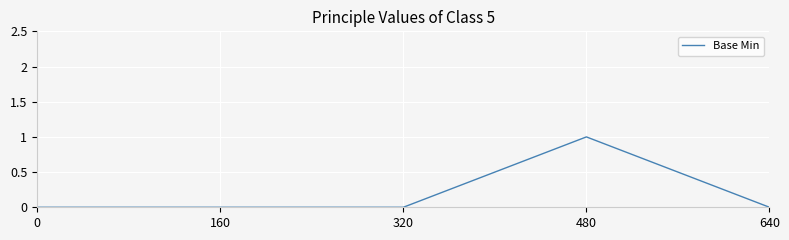

What is the difference between the maximum and second lowest values?

1